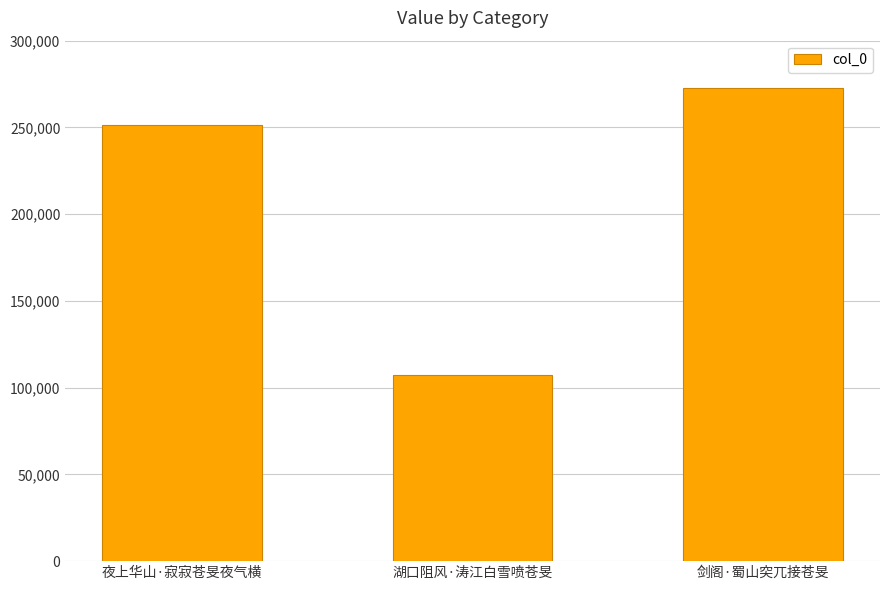

At which label is the value closest to 189929?

夜上华山·寂寂苍旻夜气横